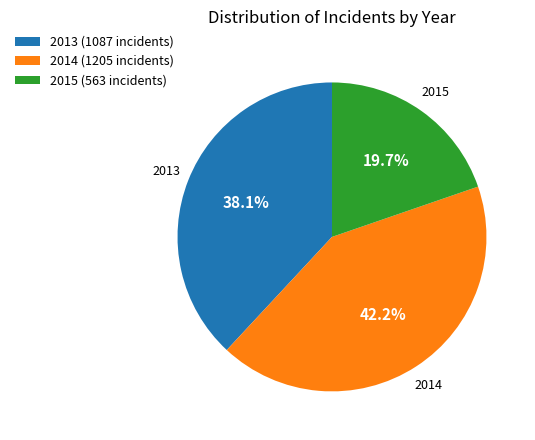

The 2013 slice represents 19% of the pie. True or false?

False